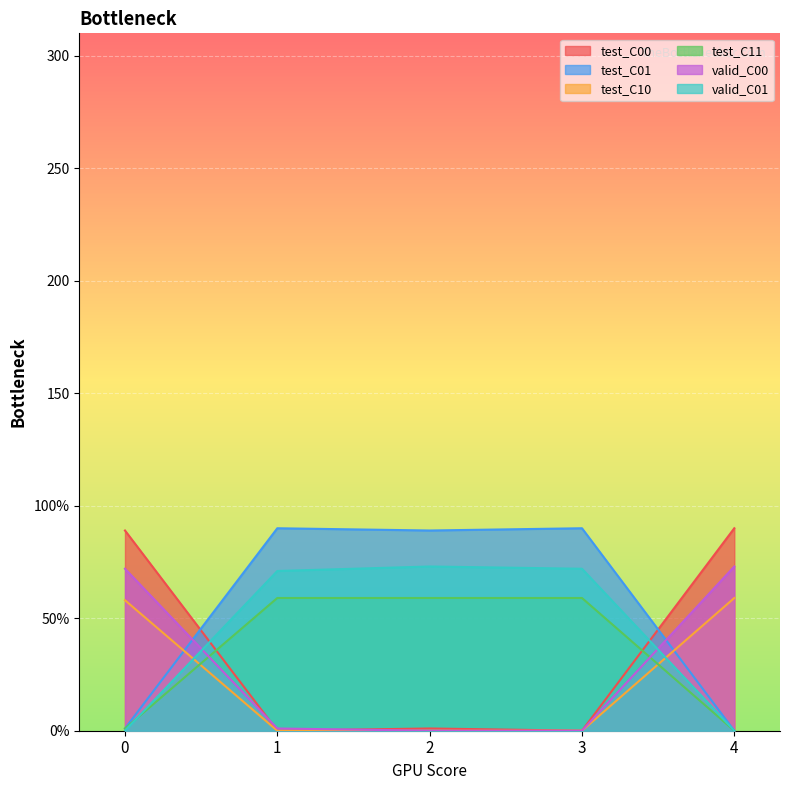

Which series has the largest range (max minus min)?

test_C00